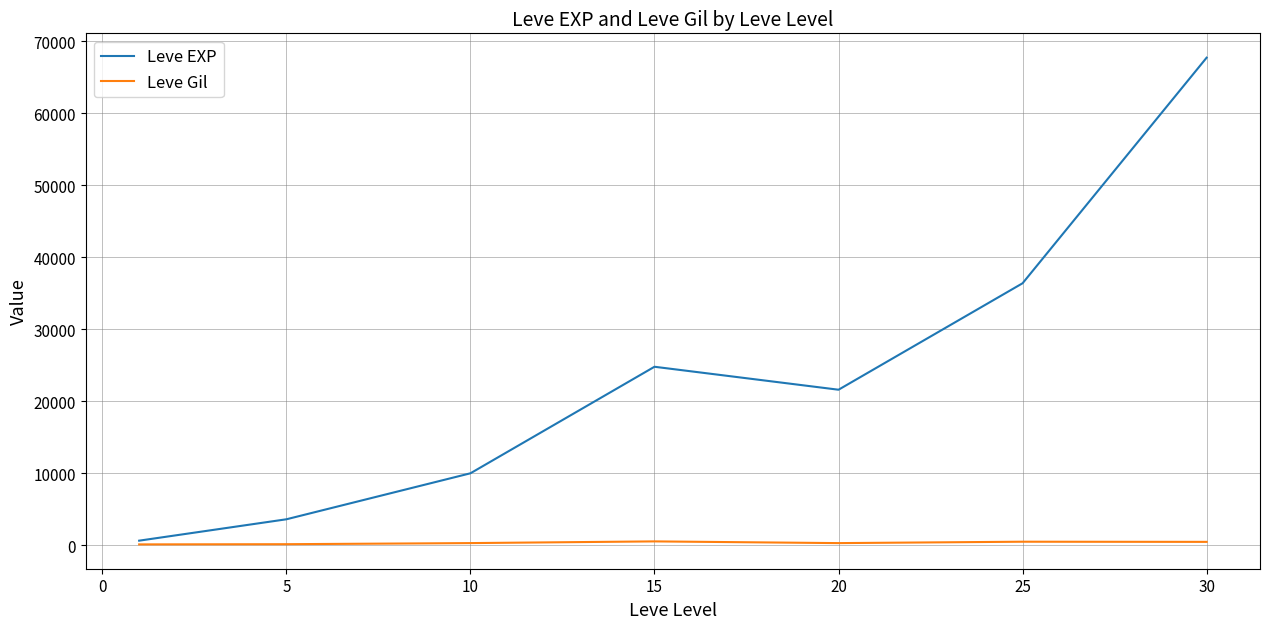

List the series in order of their peak value, lowest first.

Leve Gil, Leve EXP